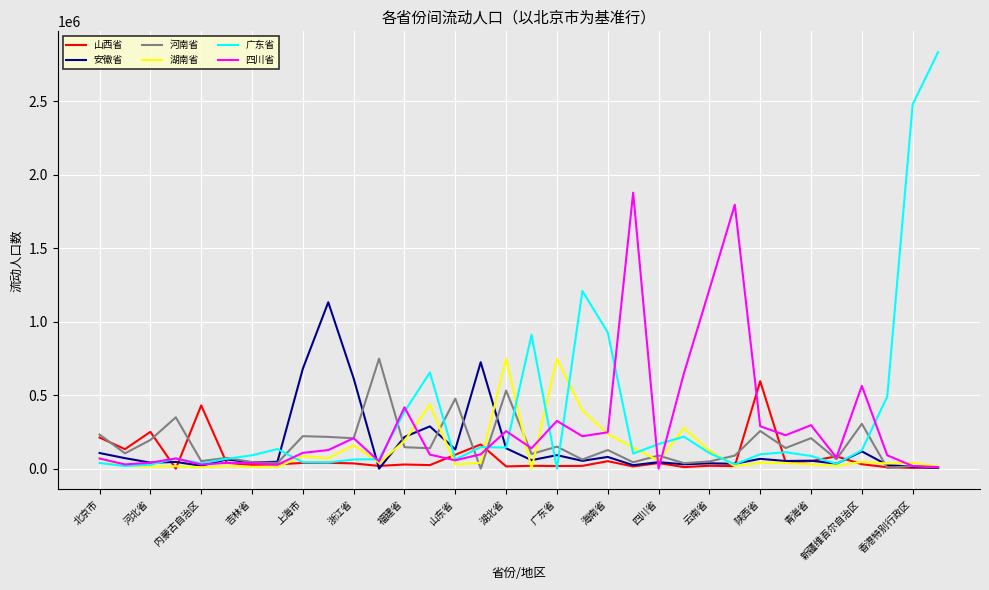

Which series has the largest range (max minus min)?

广东省